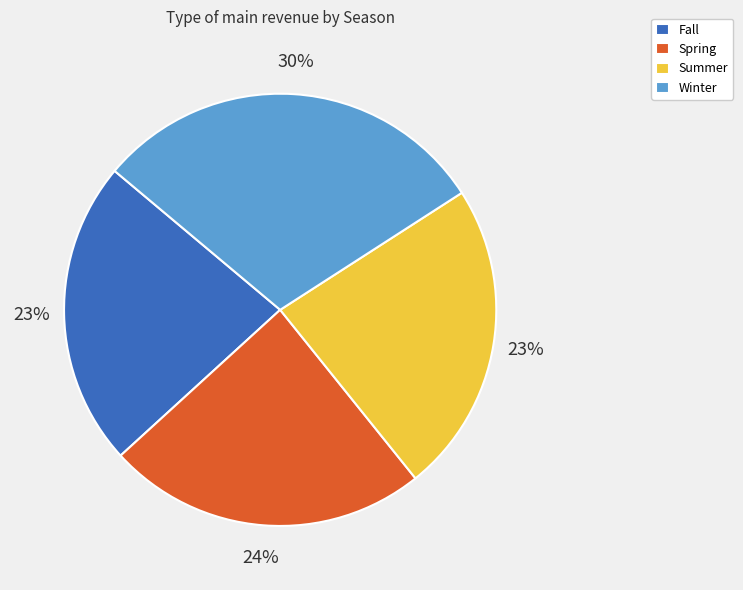

Count the number of slices in the pie.

4